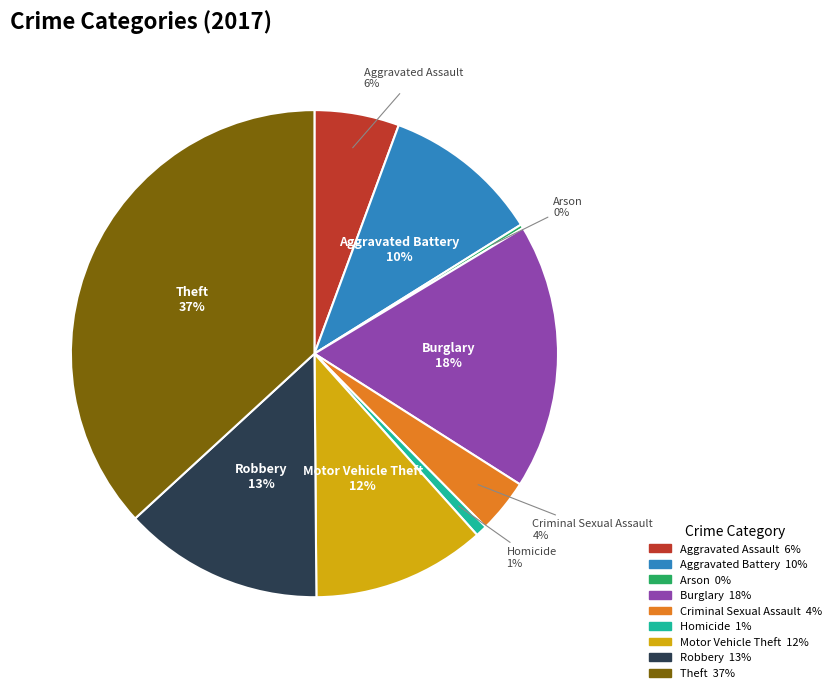

True or false: Robbery accounts for 23% of the total.

False